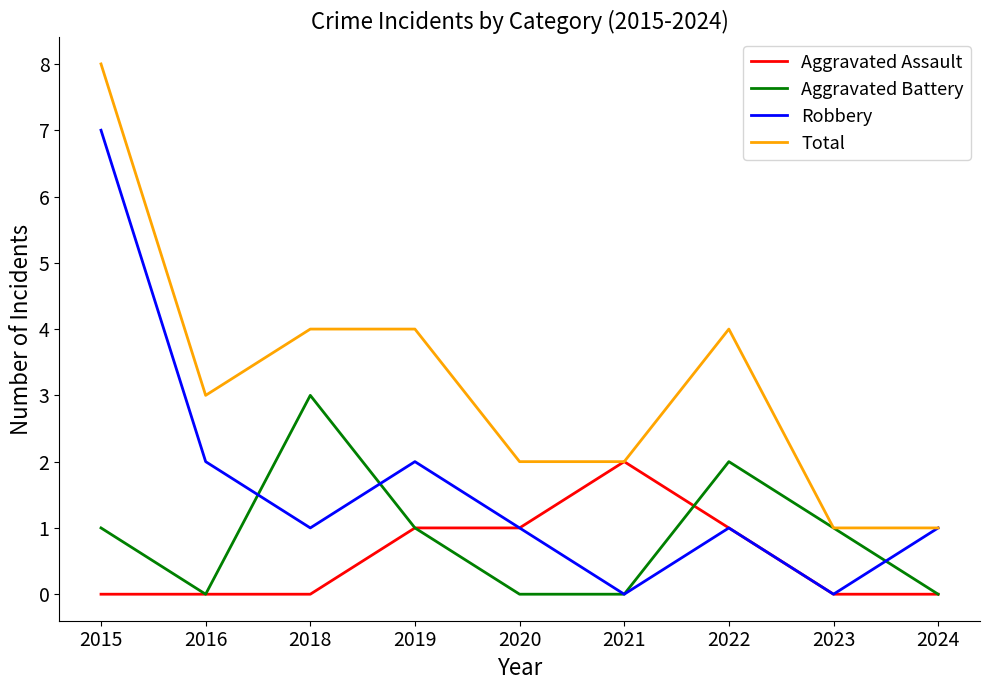

Does the chart display data point markers on the line(s)?

No